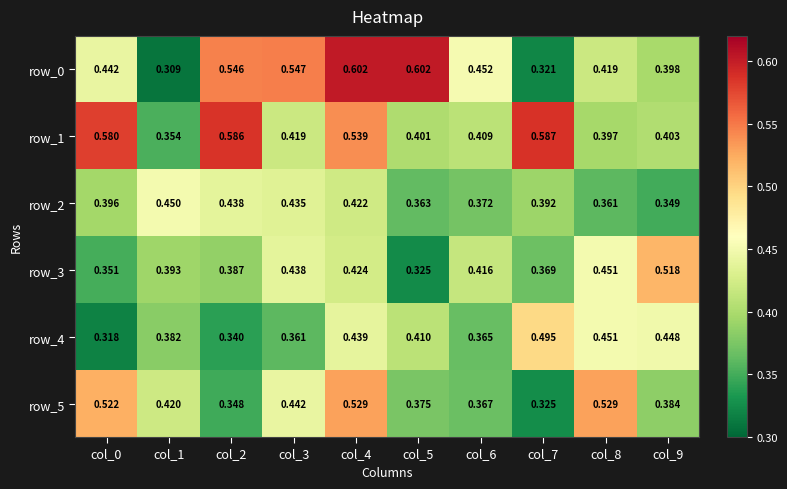

How many distinct data groups are displayed?

6